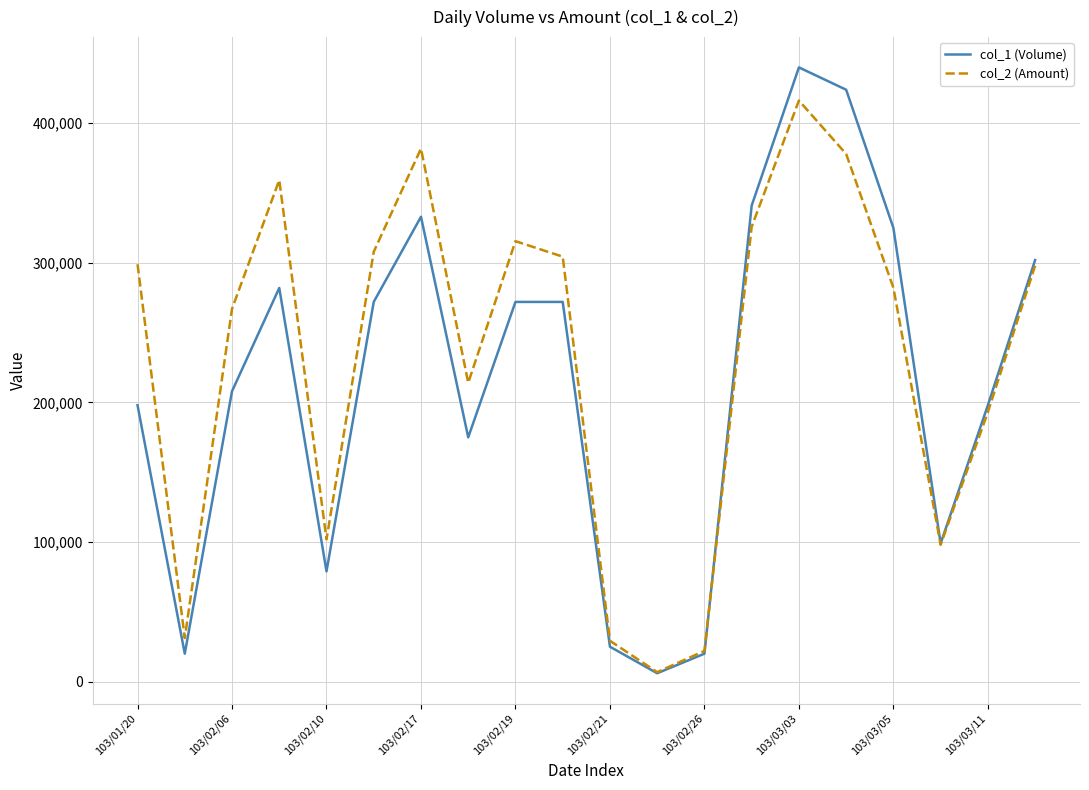

True or false: col_1 (Volume) and col_2 (Amount) cross at least once.

True